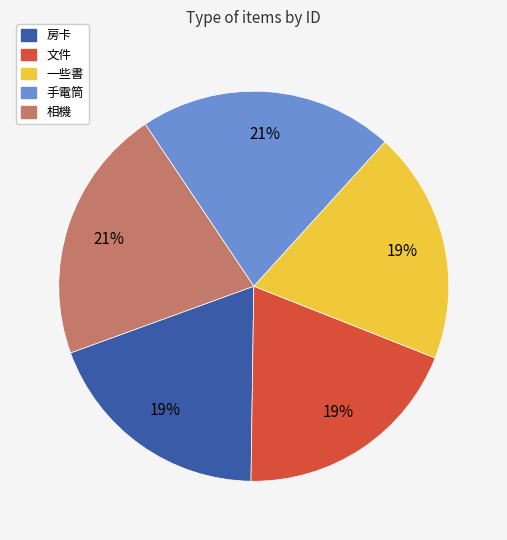

Is 房卡 the majority of the pie?

No